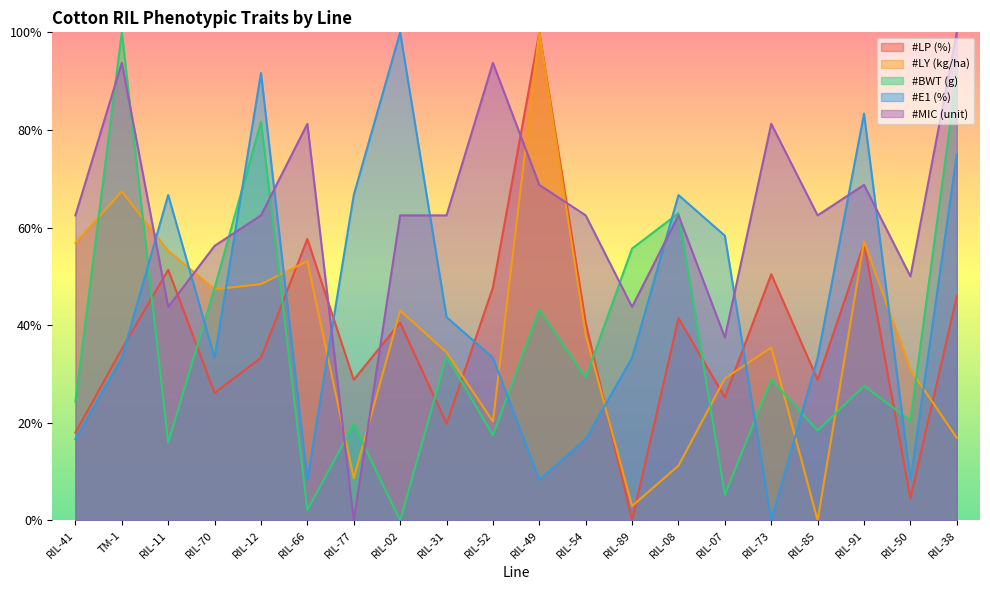

What is the average value of the #BWT (g) series?

0.4